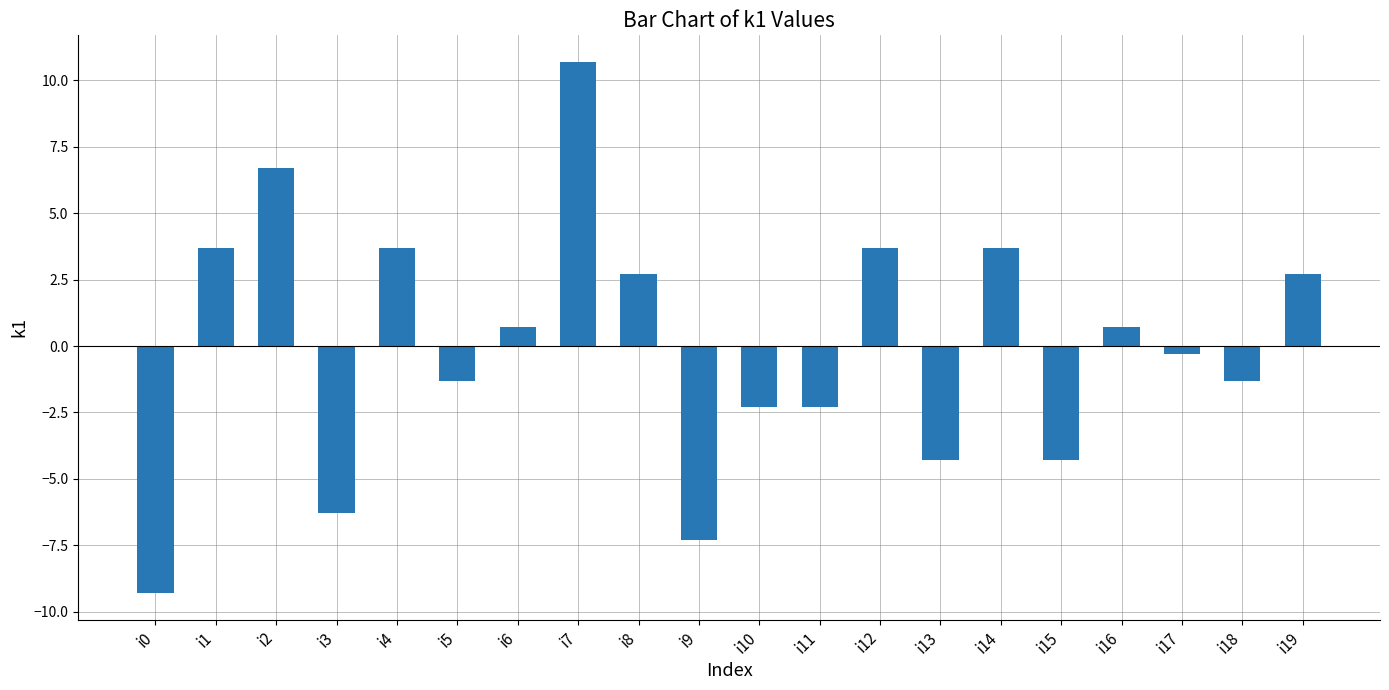

What is the value of the 10th bar from the left?

-7.3